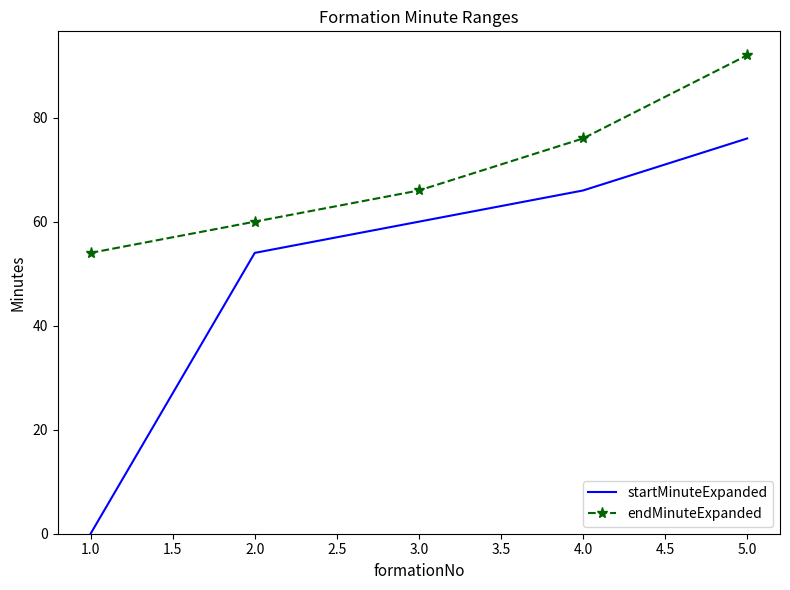

The startMinuteExpanded series shows 30 at 5.0. True or false?

False